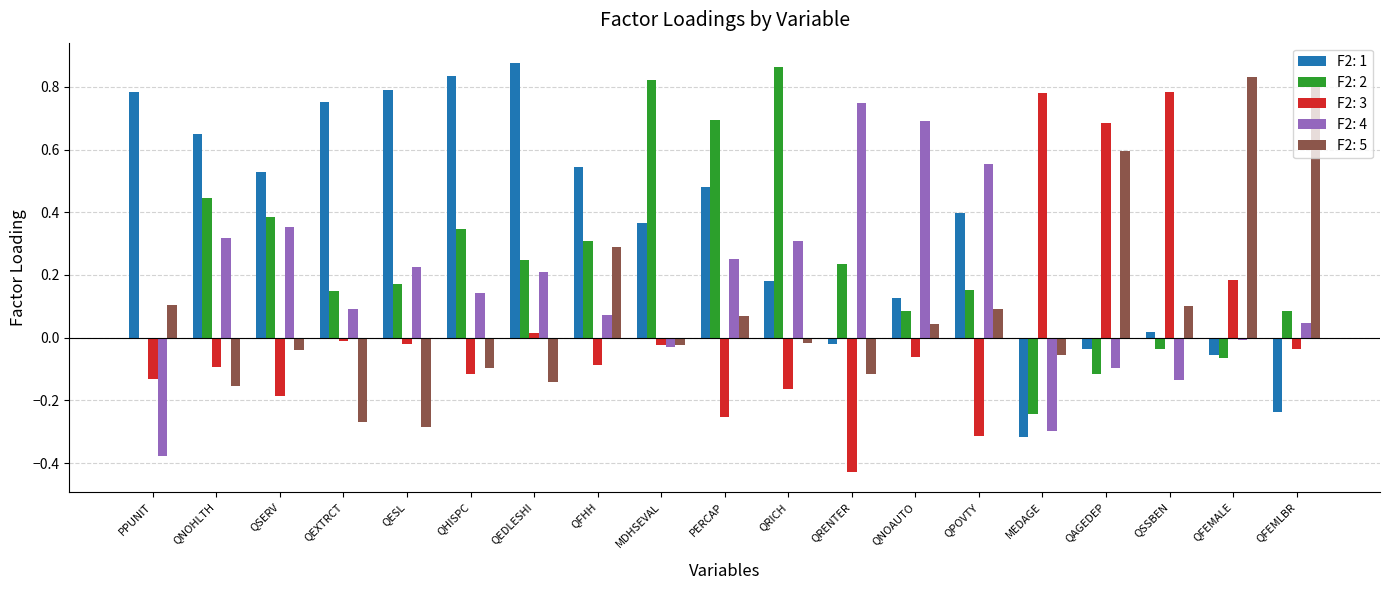

What is the sum of all F2: 1 values?

6.7